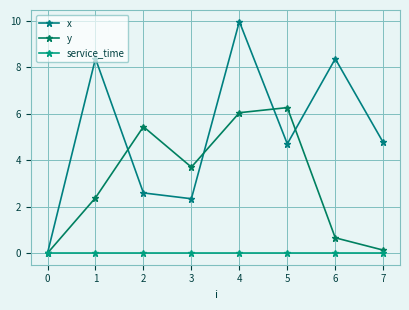

True or false: y and x intersect in this chart.

True